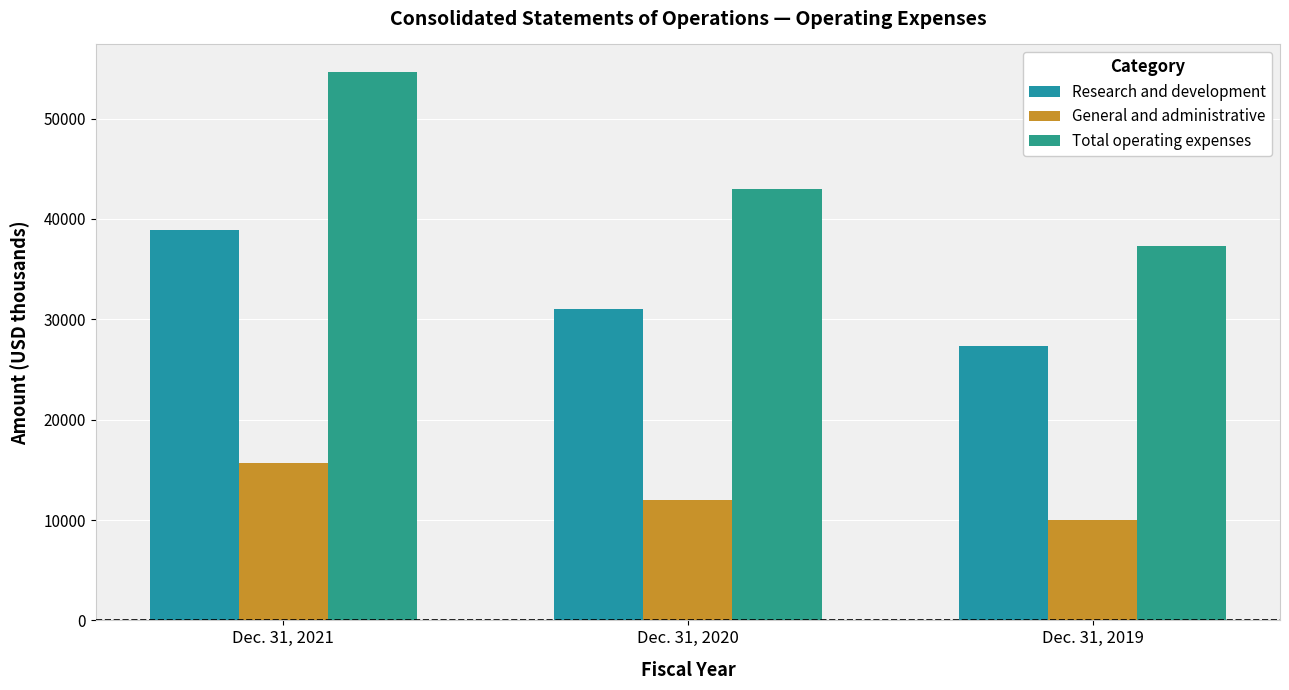

Which series has the largest total across all categories?

Total operating expenses